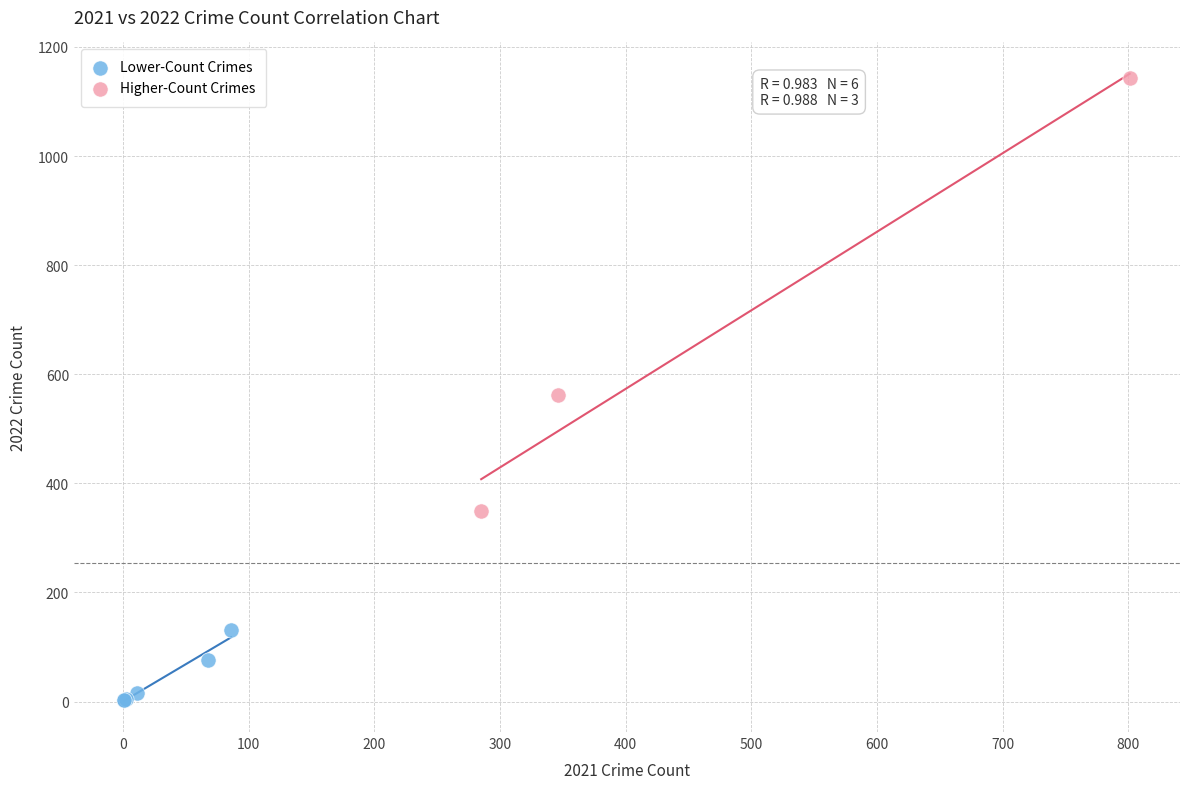

Which series contains the lowest Y value?

Lower-Count Crimes